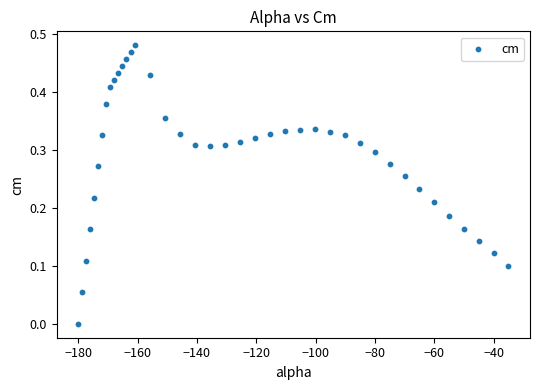

What is the range of X values (max minus min)?

145.0